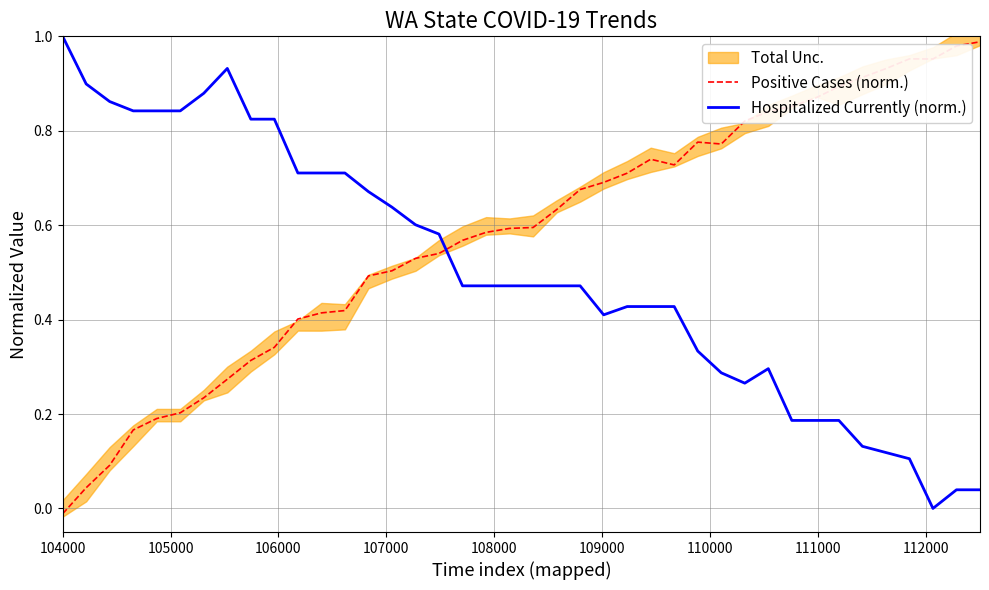

What is the total value across all series at 104000?

1.0